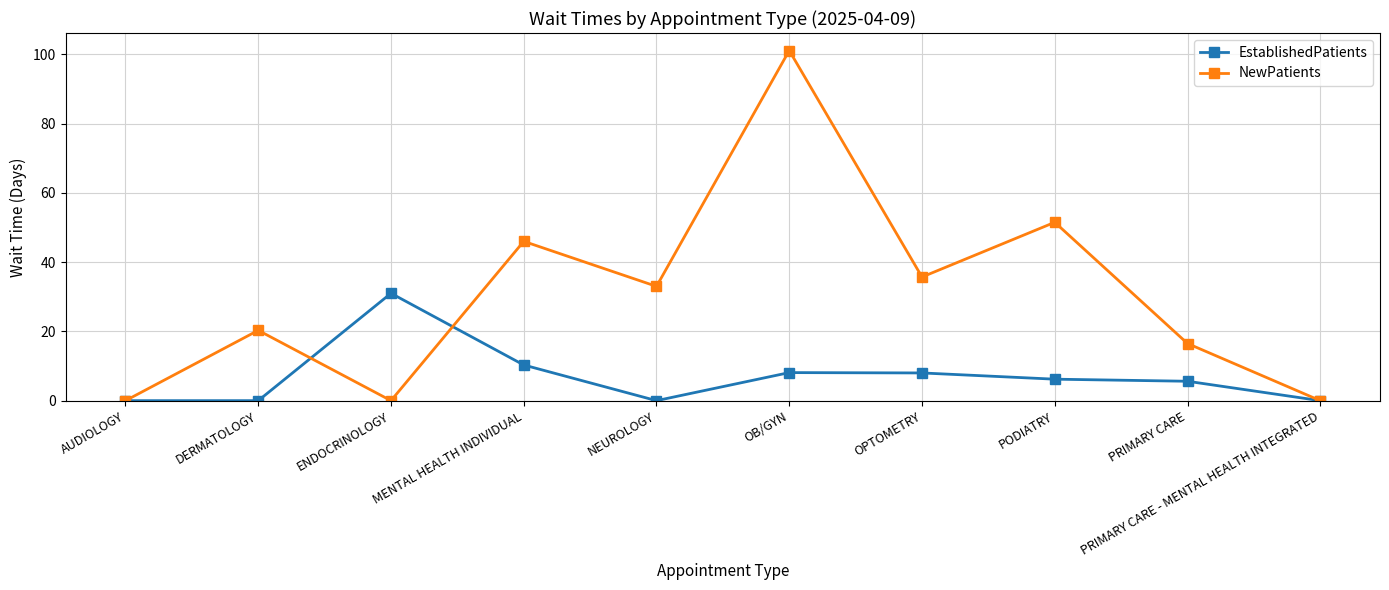

True or false: EstablishedPatients has more than 0 points higher than both neighbors.

True